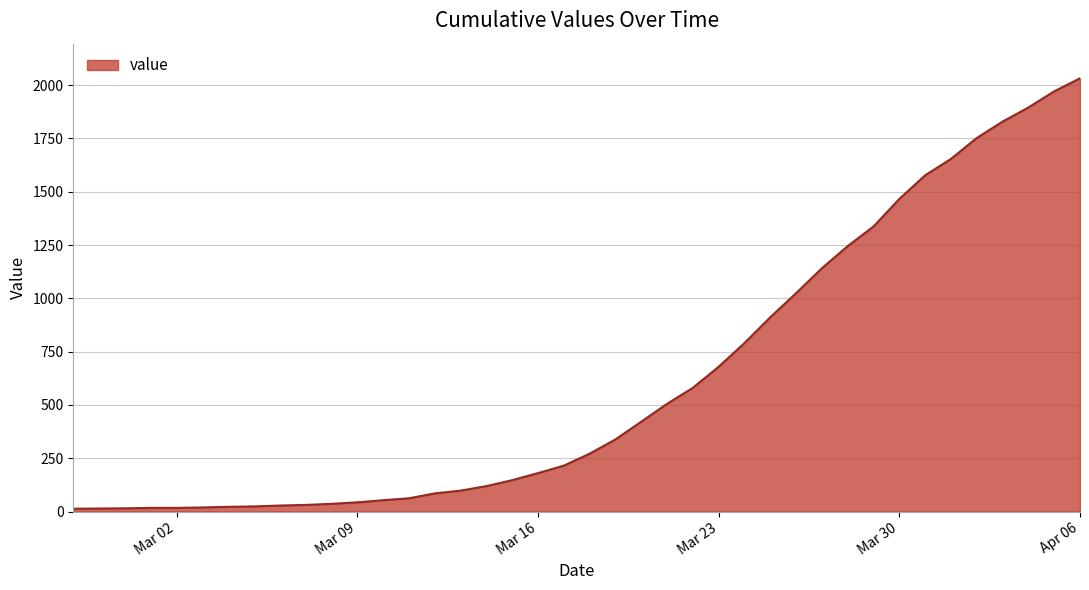

What is the greatest value displayed?

2032